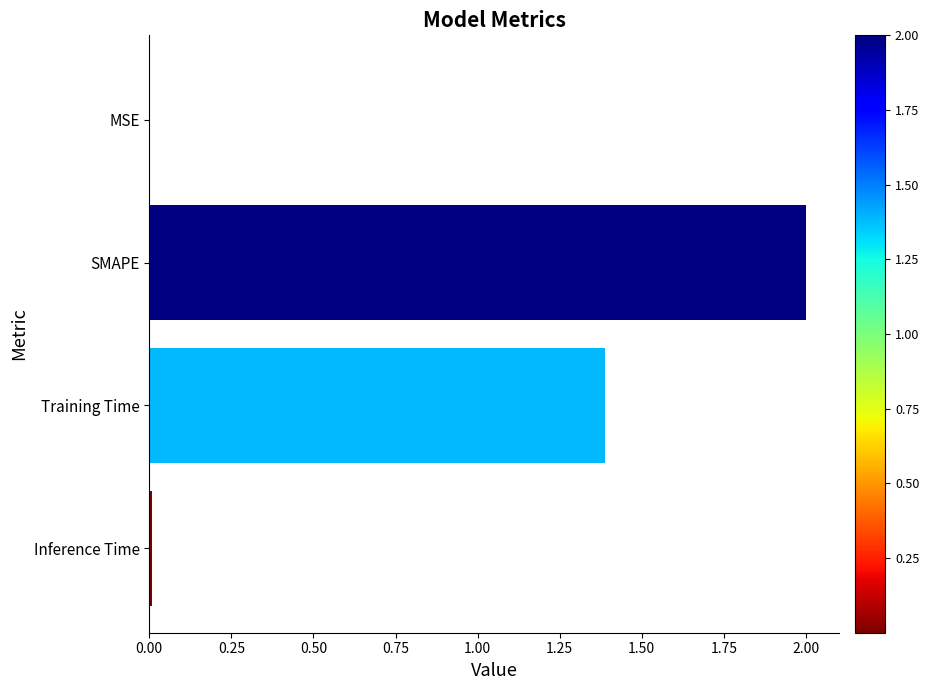

What is the maximum value shown in the chart?

2.0